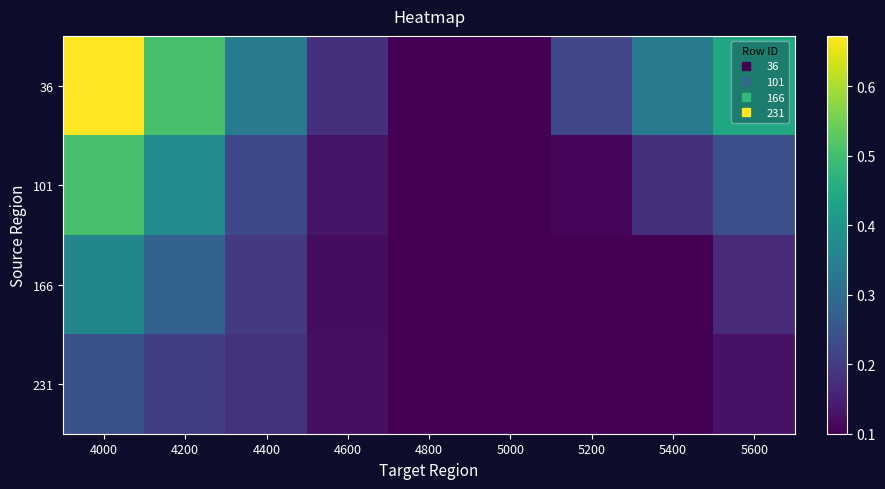

What is the total value across all series at 4200?

1.4